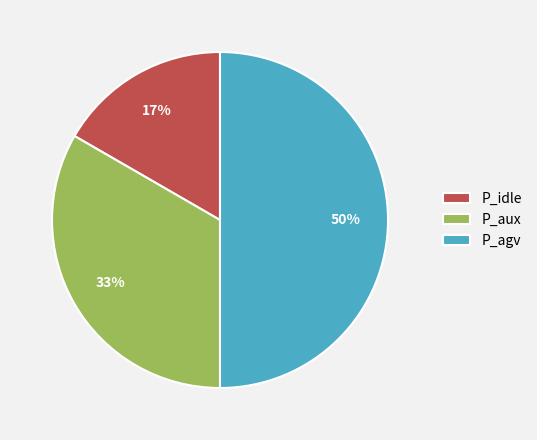

Which slice is the largest?

P_agv